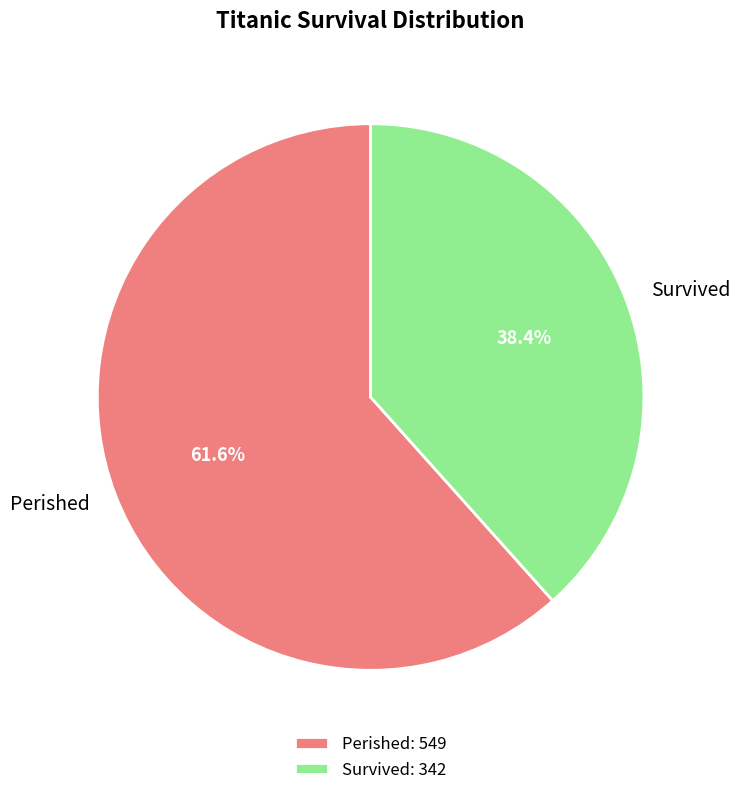

Rank the categories by value from highest to lowest.

Perished, Survived